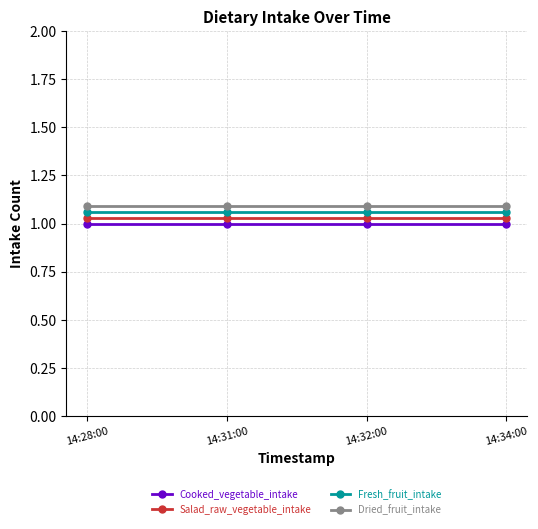

What is the sum of the Cooked_vegetable_intake values at 14:32:00 and 14:28:00?

2.0